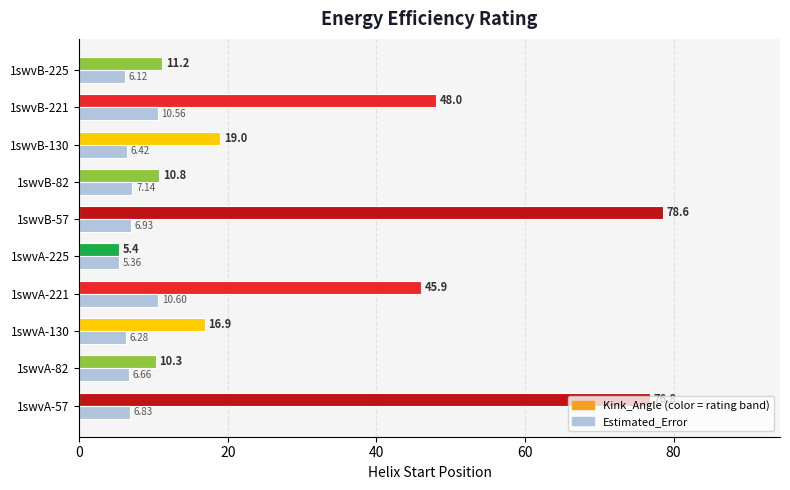

What is the spread (max minus min) of values at 1swvA-82?

3.6